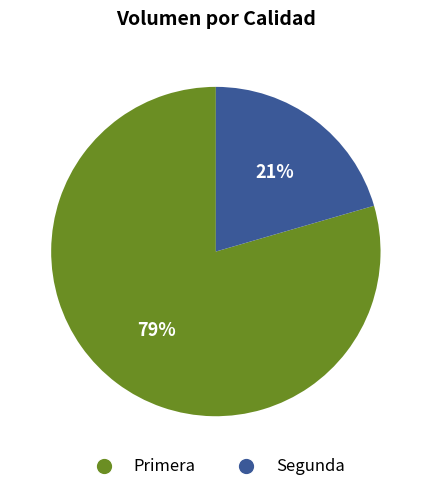

How many segments does this pie chart have?

2